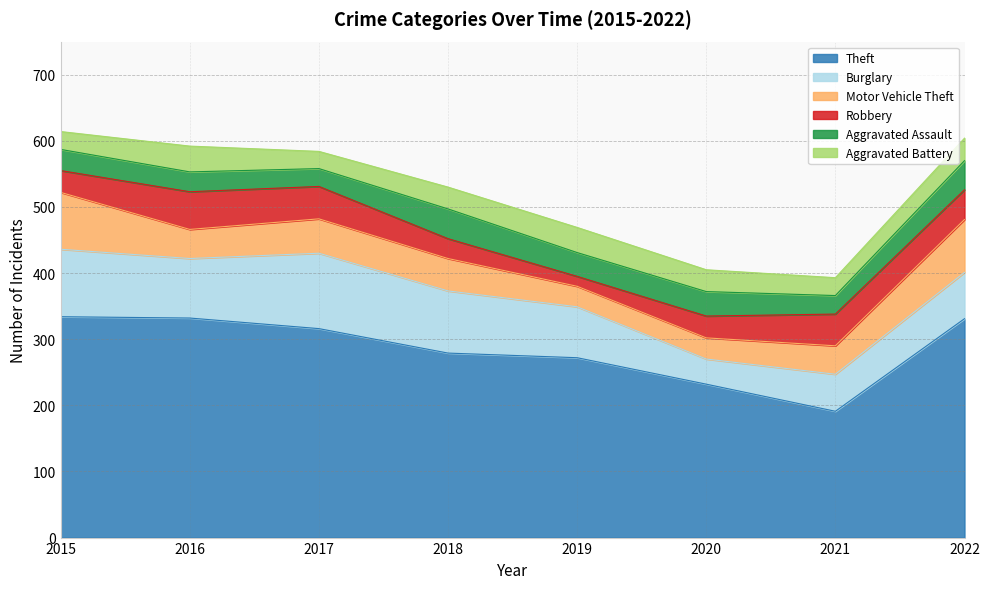

Which has a higher value, 2016 or 2015?

2015